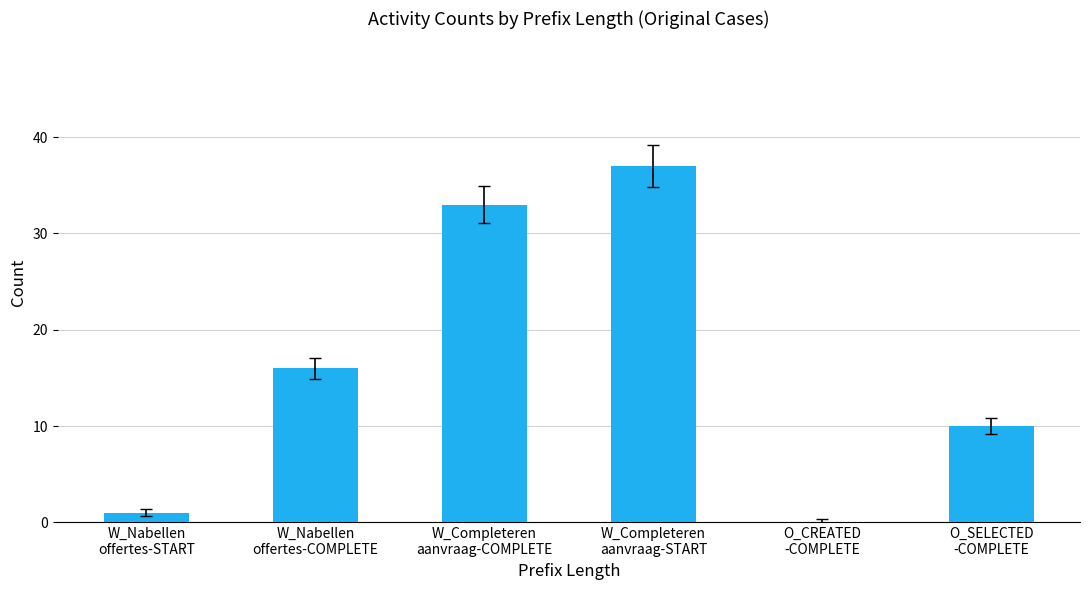

What is the greatest value displayed?

37